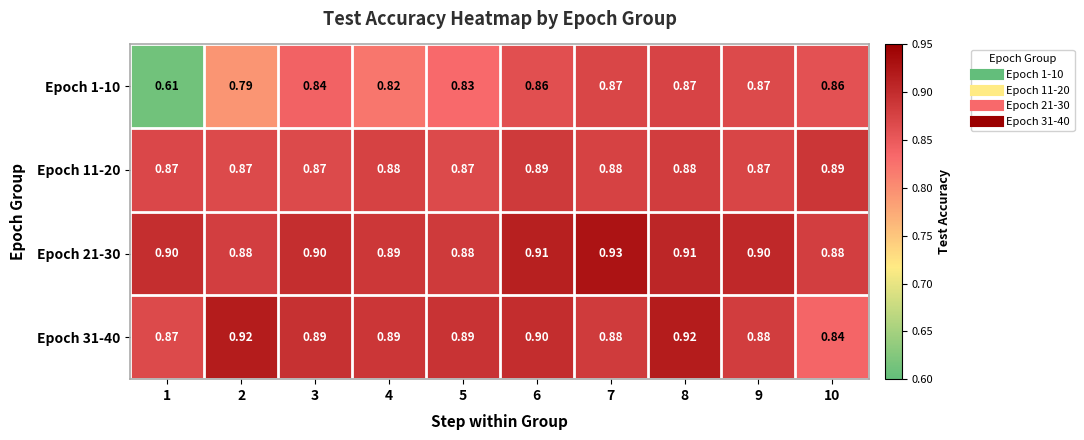

Is the value of Epoch 31-40 at 4 greater than the value of Epoch 21-30 at 1?

No